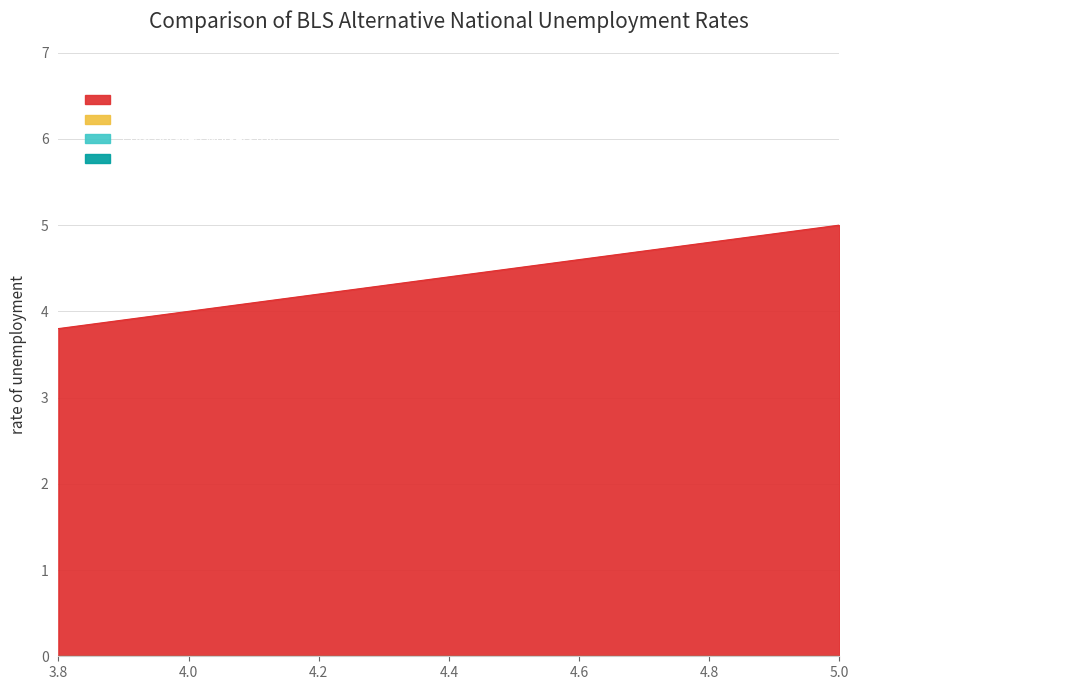

List the series in order of their peak value, highest first.

+ Part-Time for Economic Reasons (U6), Offical Rate: Jobless & Seeking Work (U3), + Discouraged Workers (U4), + Marginally Attached (U5)